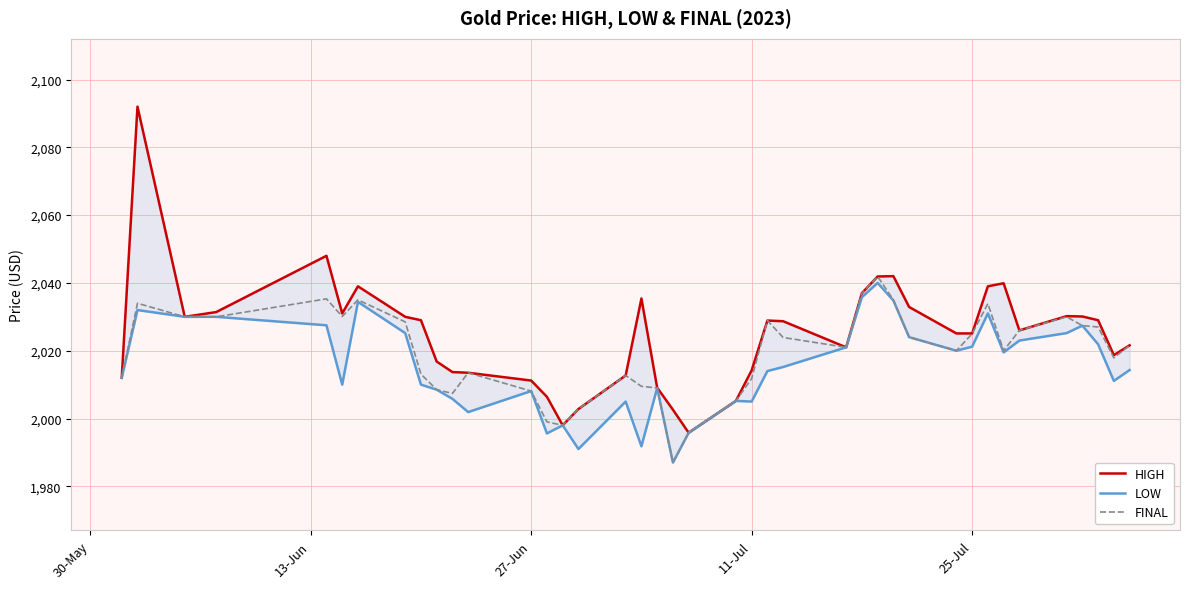

True or false: LOW and HIGH intersect in this chart.

False